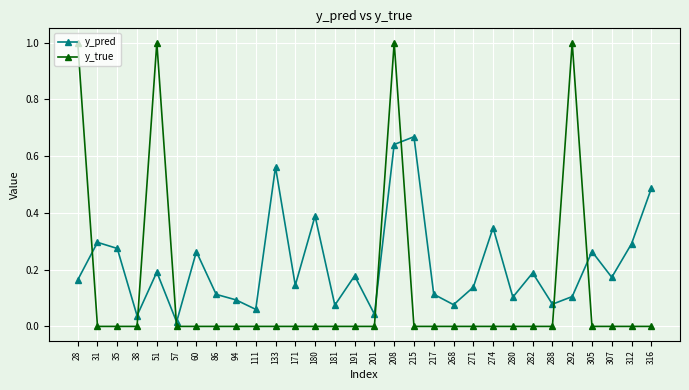

Which series changed the most between 94 and 180?

y_pred